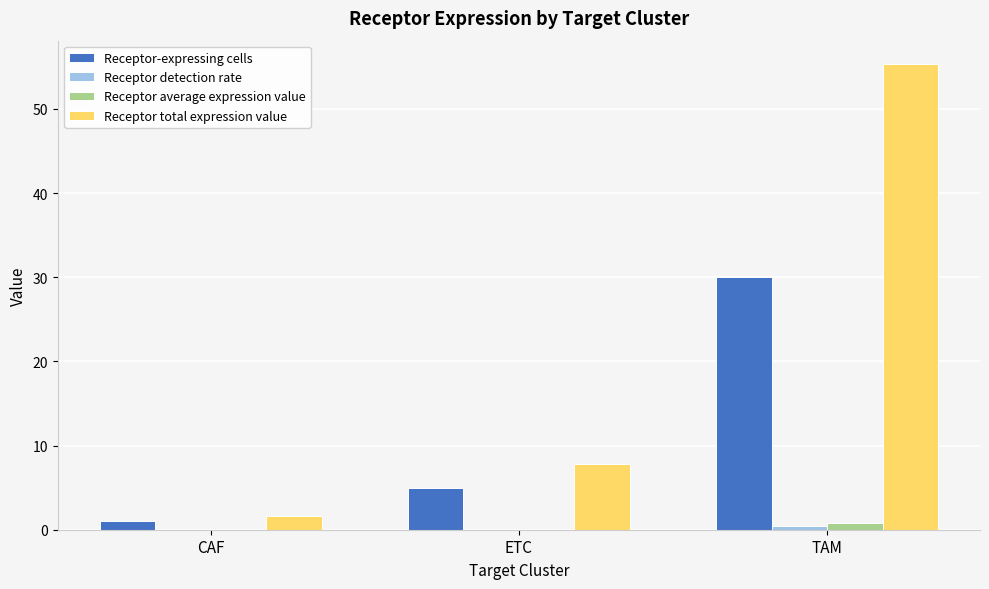

Are the bars horizontal?

No